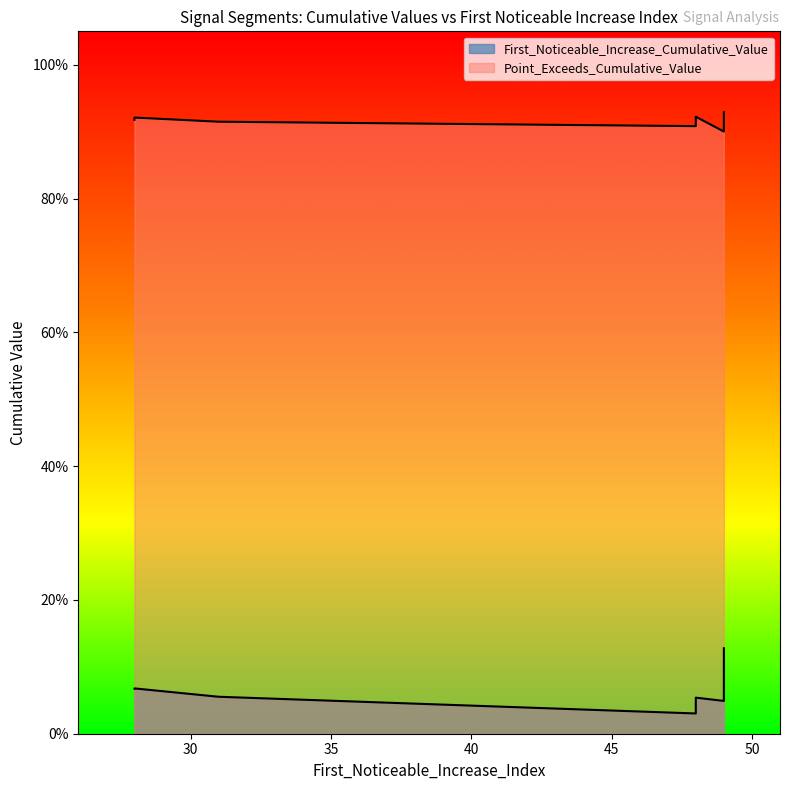

At which category is the sum across all series the highest?

49